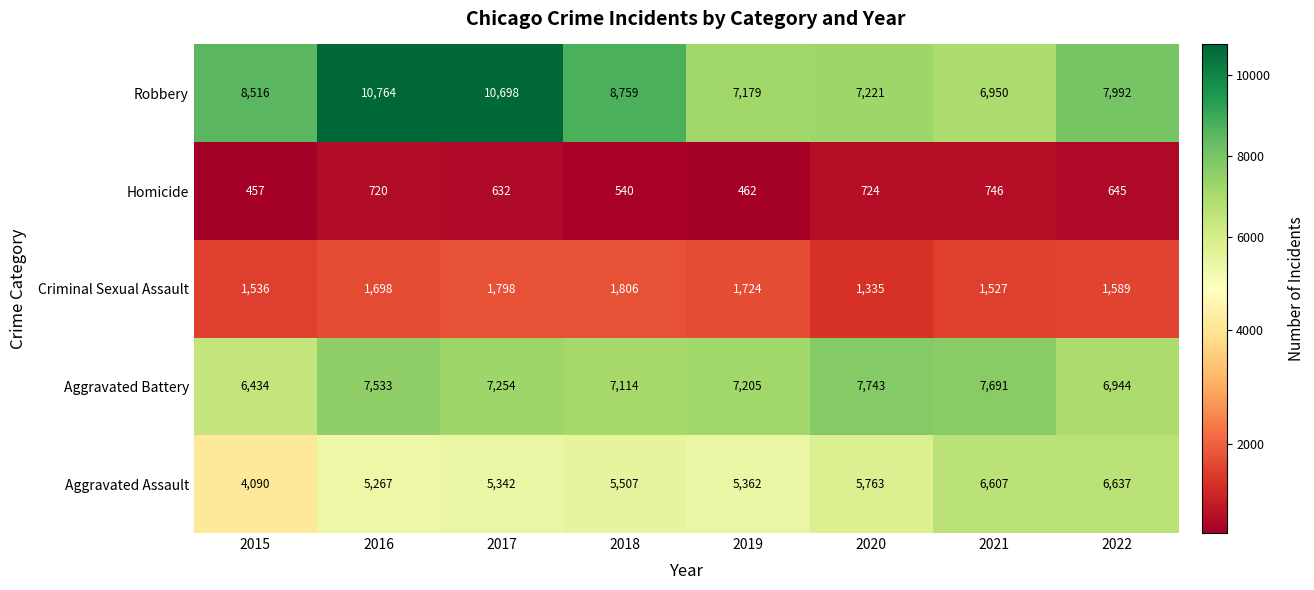

What is the maximum value shown in the chart?

10764